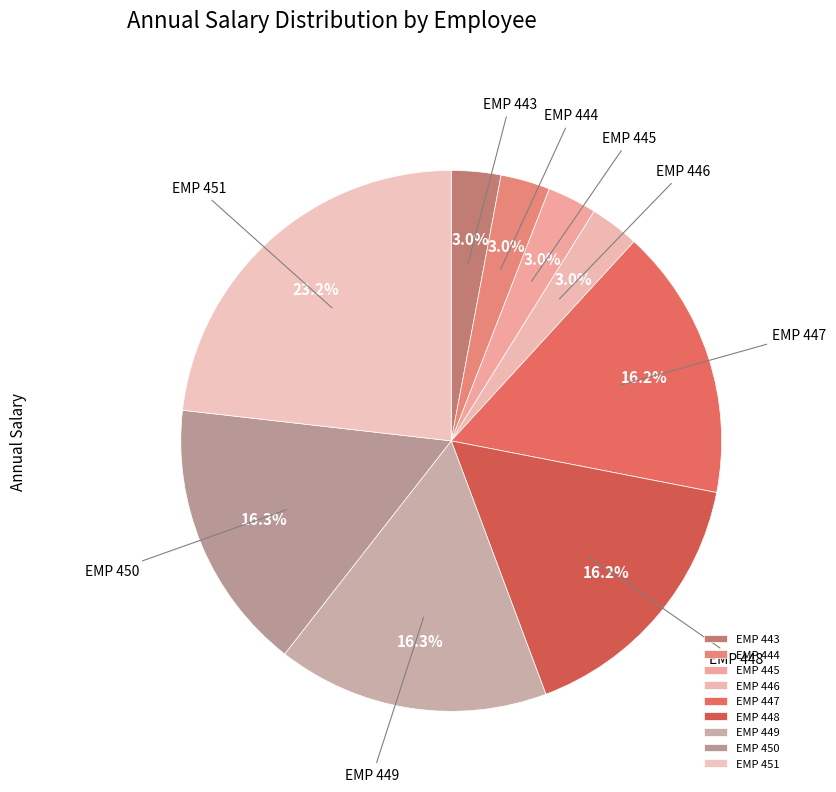

What percentage is the EMP 448 slice, to the nearest percent?

16%